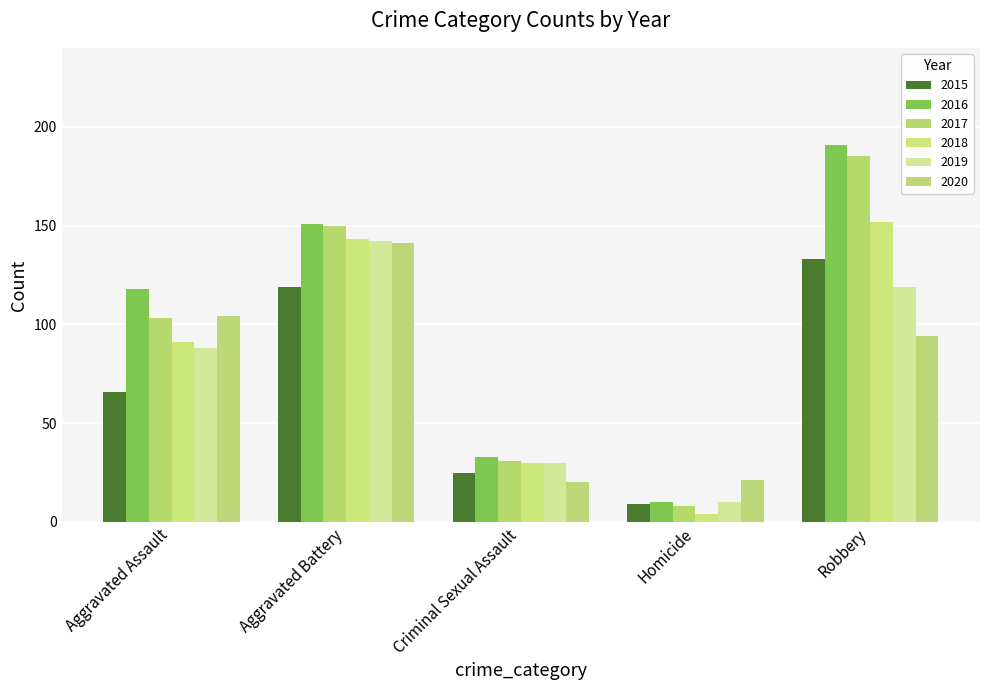

What is the spread (max minus min) of values at Criminal Sexual Assault?

13